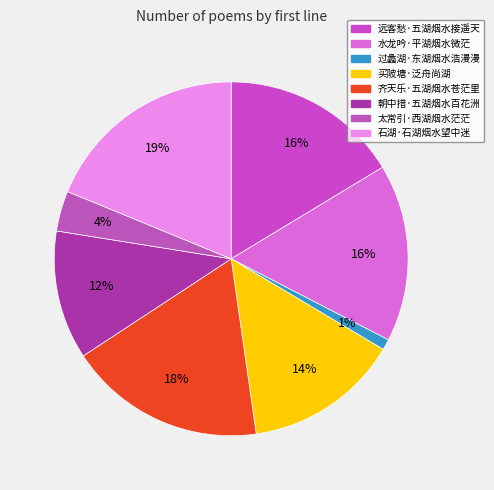

True or false: 水龙吟·平湖烟水微茫 accounts for 16% of the total.

True